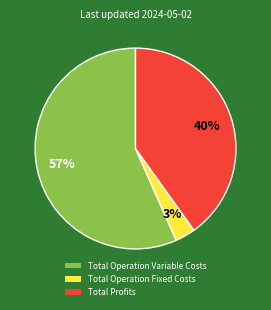

The Total Profits slice represents 34% of the pie. True or false?

False